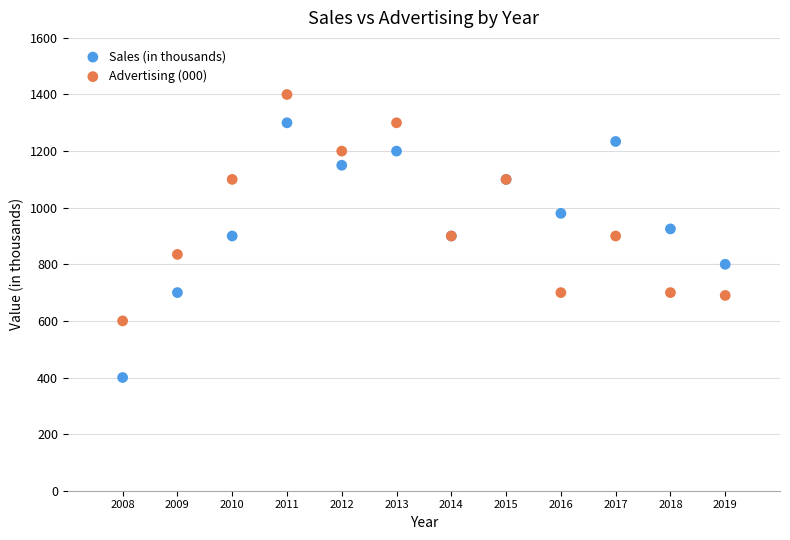

Which series reaches the maximum Y coordinate?

Advertising (000)